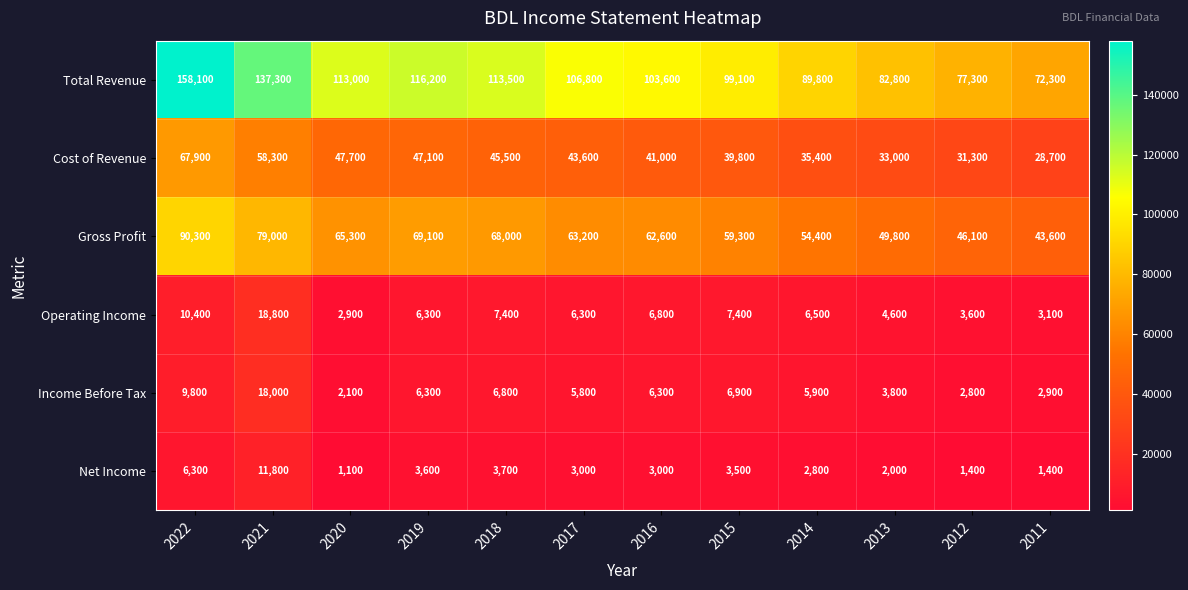

What is the difference between the second highest and minimum values in the Operating Income series?

7500